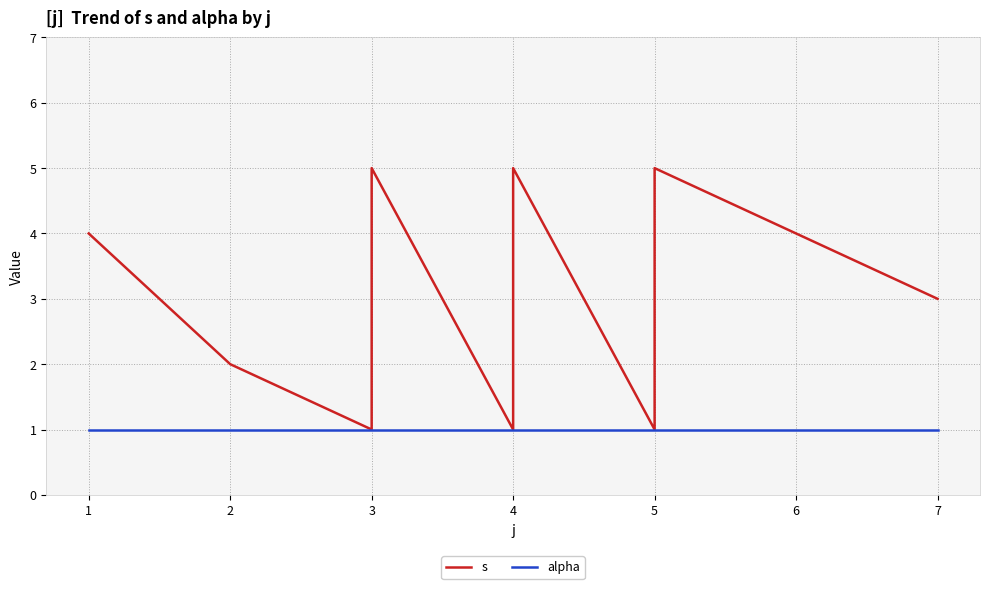

What is the sum of all s values?

45